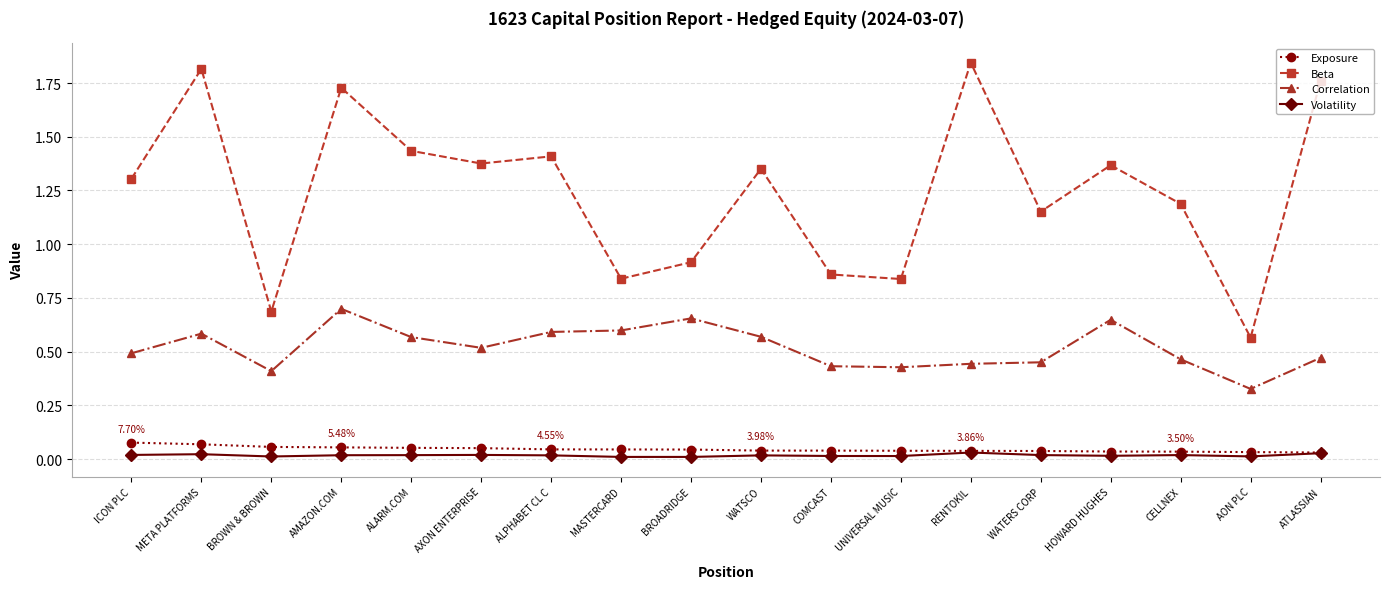

True or false: Beta and Correlation cross at least once.

False